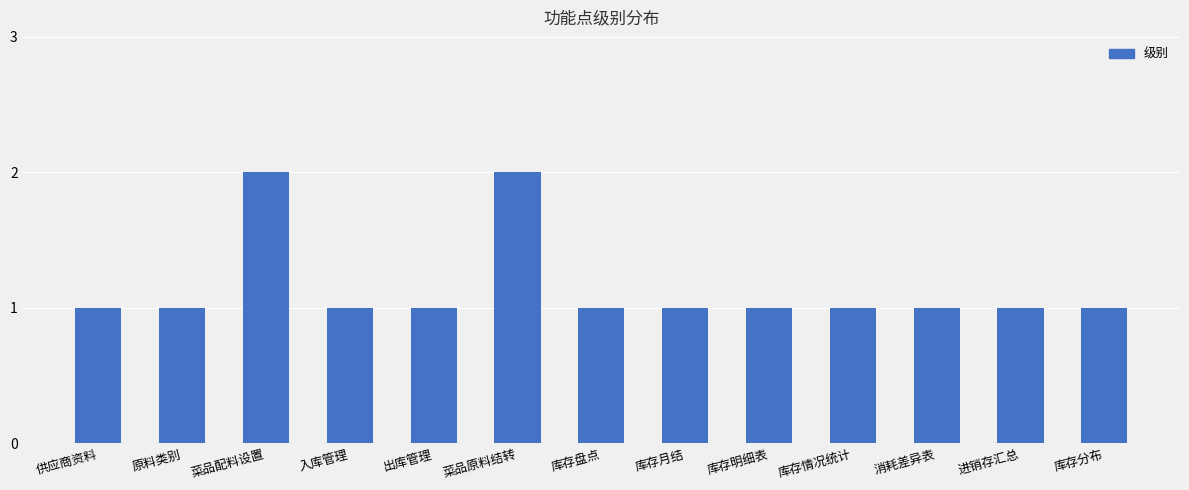

What is the difference between the values at 菜品配料设置 and 进销存汇总?

1